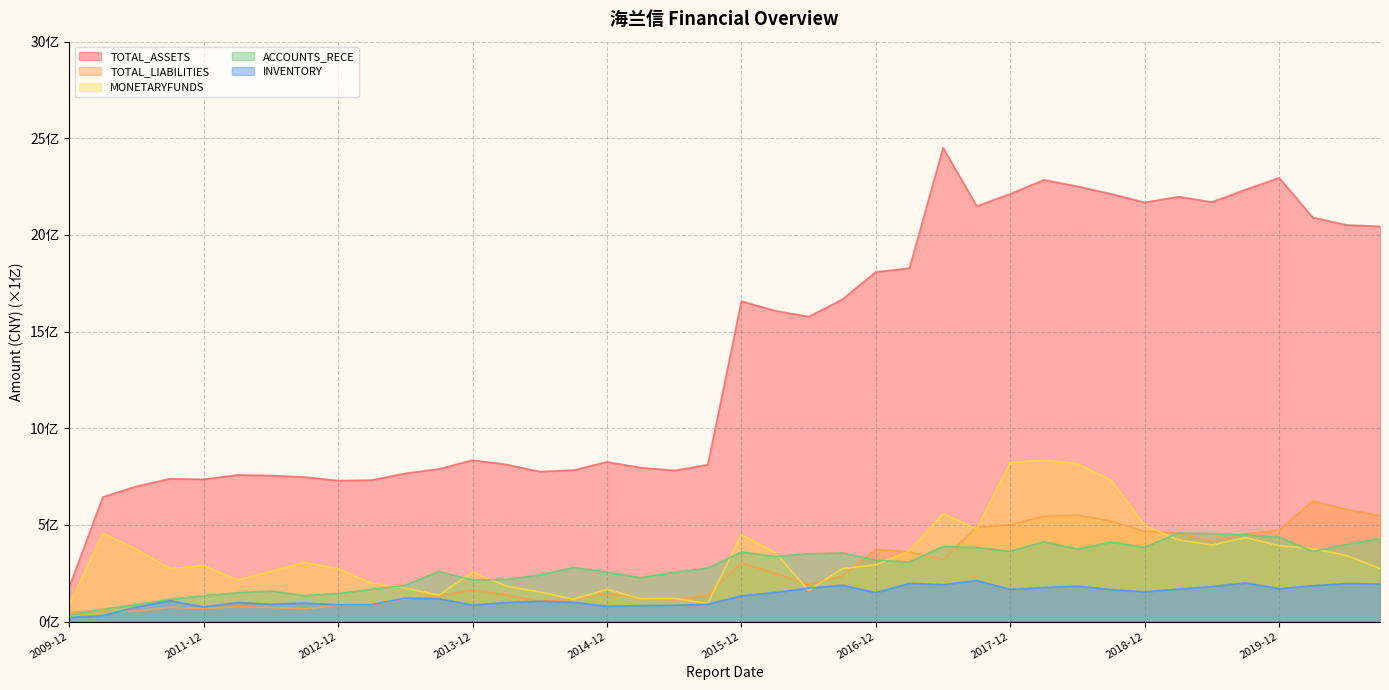

How many interior local peaks does the TOTAL_LIABILITIES series have?

8